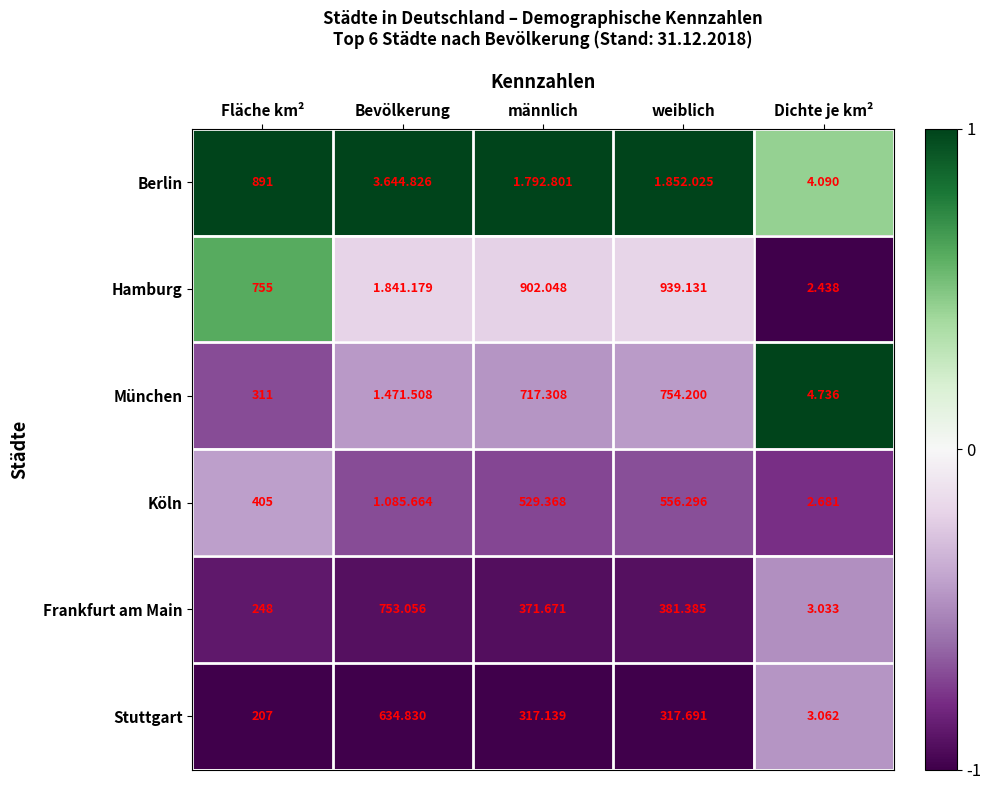

Is the value of München at Dichte je km² greater than the value of Stuttgart at männlich?

No